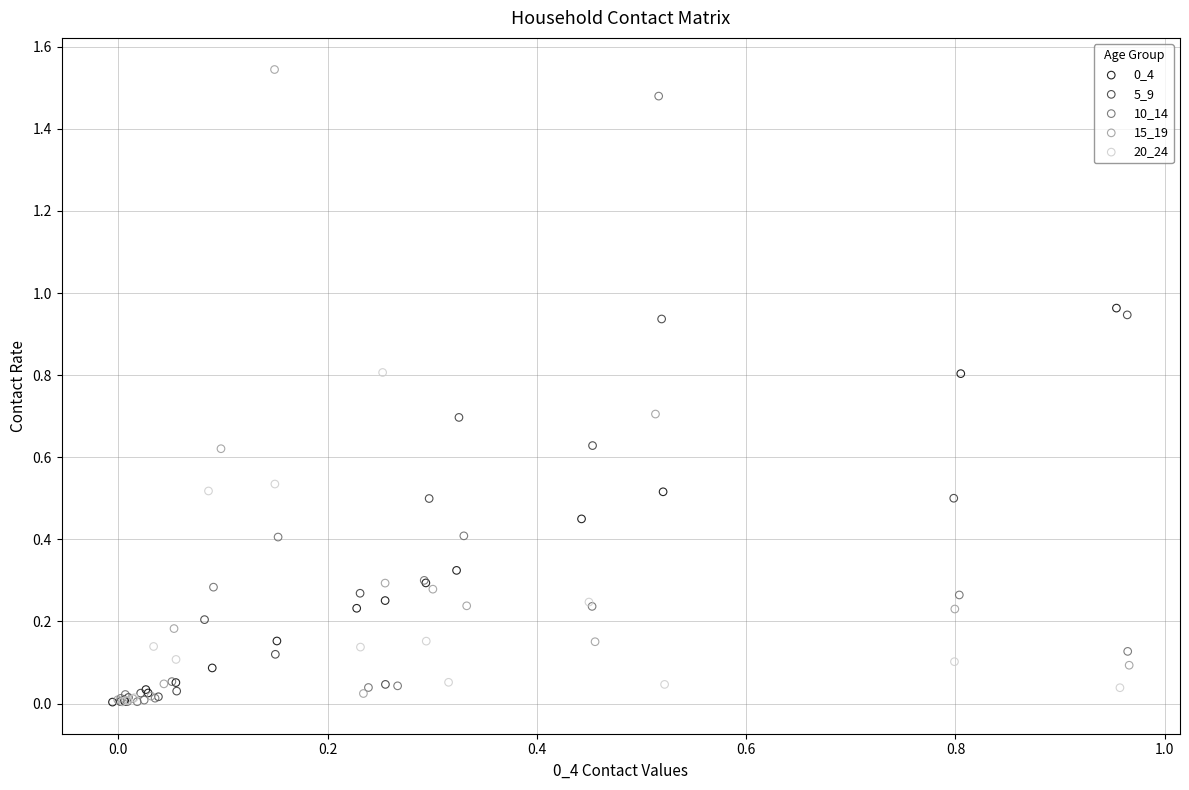

Which series reaches the maximum Y coordinate?

15_19